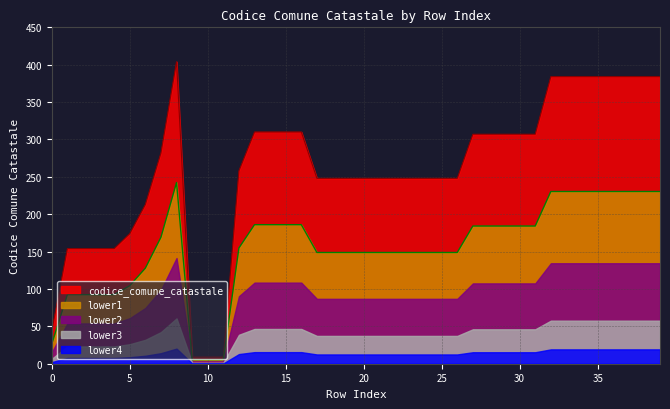

Approximately how many times larger is the value at 33 compared to 18?

1.5